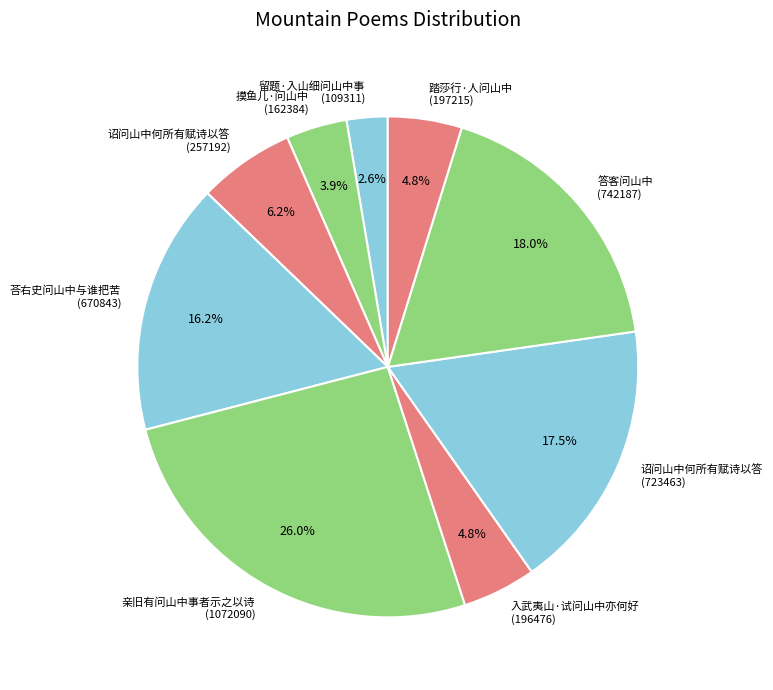

How many segments does this pie chart have?

9